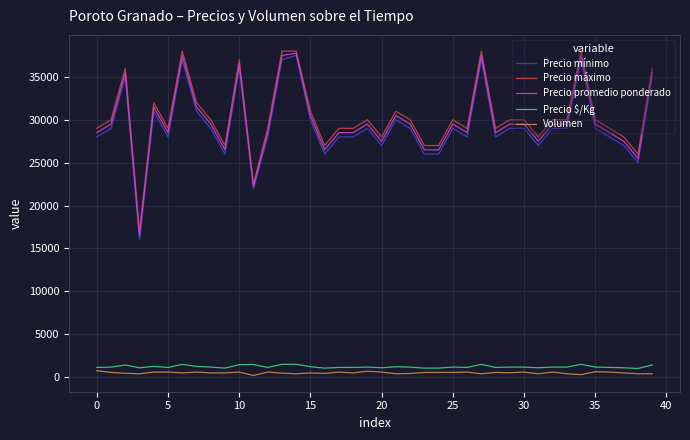

True or false: Volumen and Precio mínimo intersect in this chart.

False